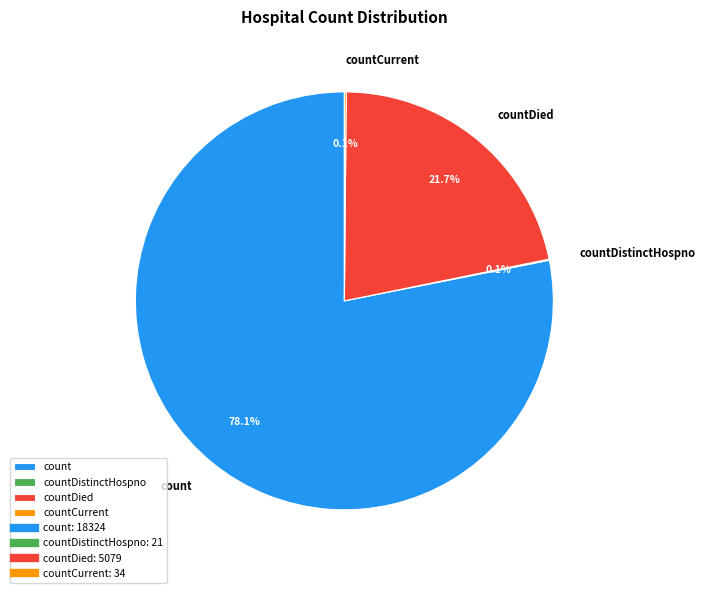

What percentage is NOT represented by countDied?

78.3%